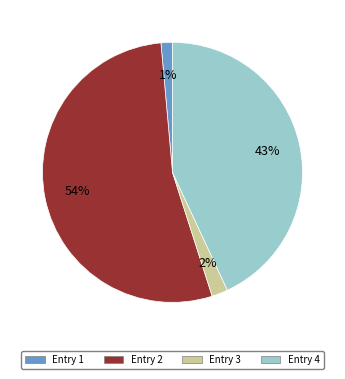

To the nearest percent, what is the average slice percentage?

25%